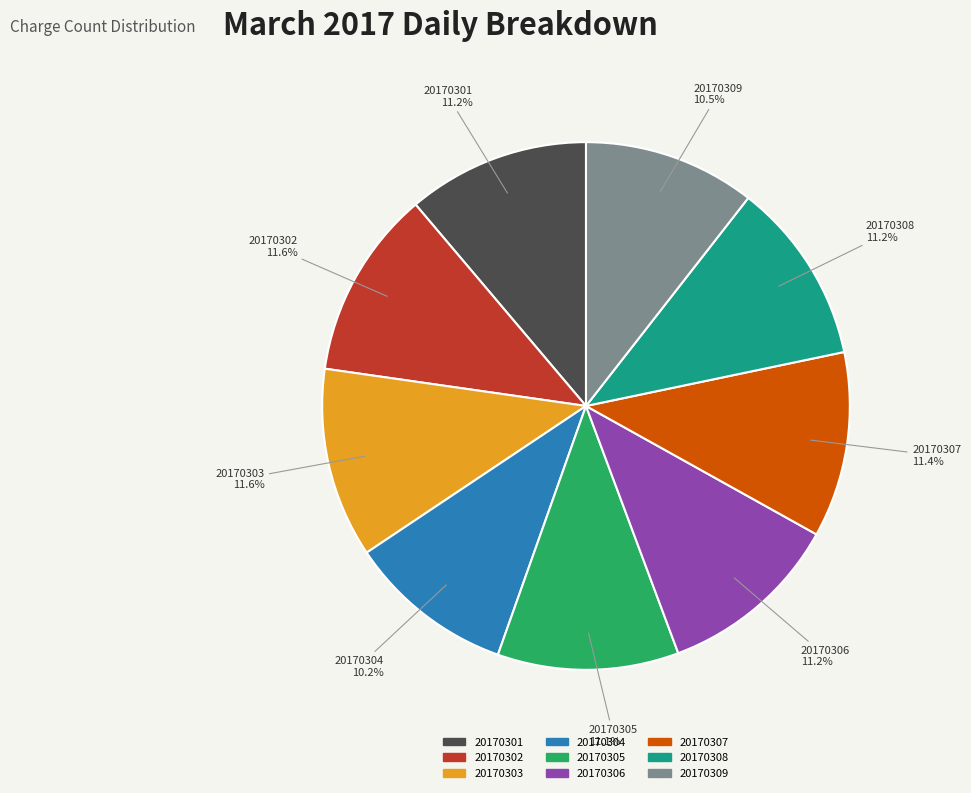

To the nearest percent, what portion does 20170302 represent?

12%